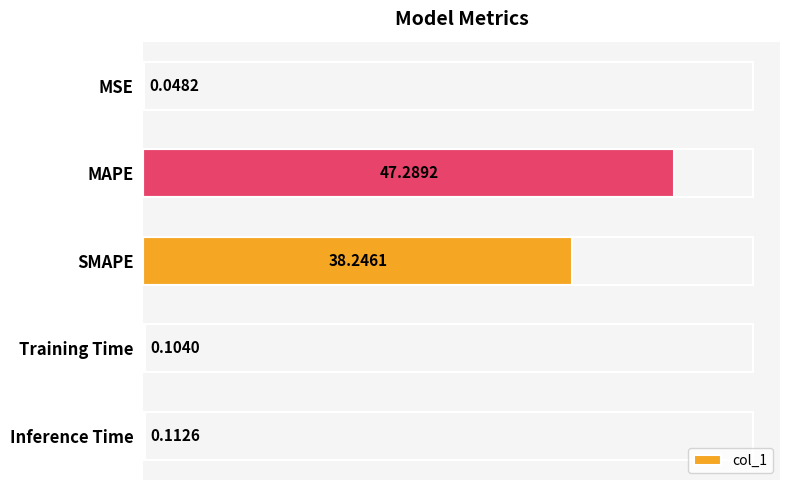

At which category does the chart reach its peak across all series?

MAPE